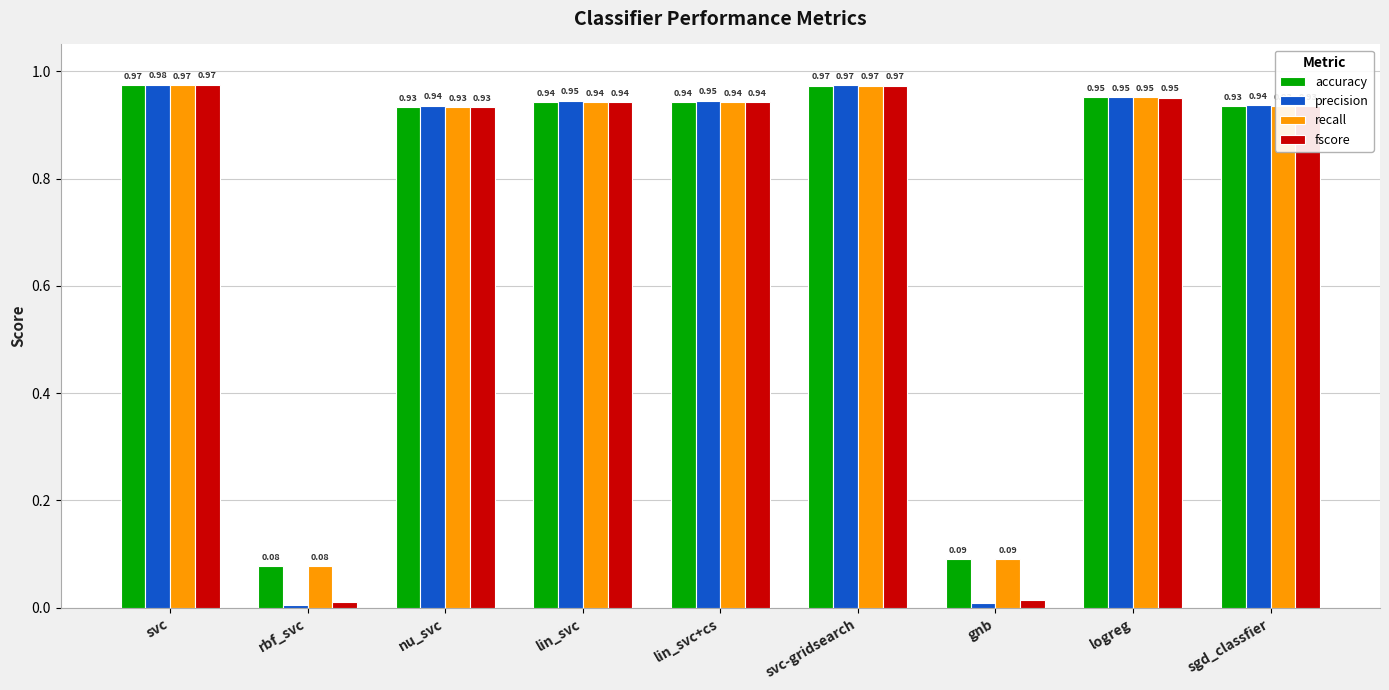

Where is fscore nearest to the value 0?

rbf_svc